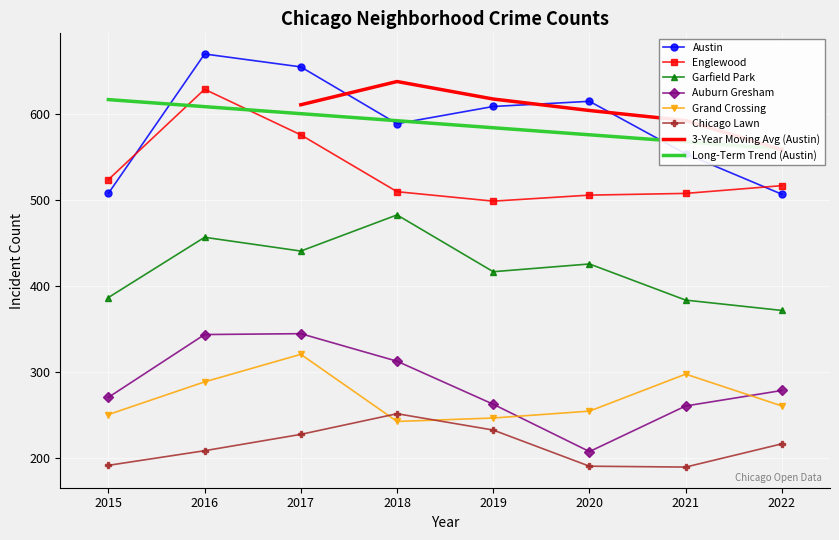

How many data points in Chicago Lawn are above 217?

3